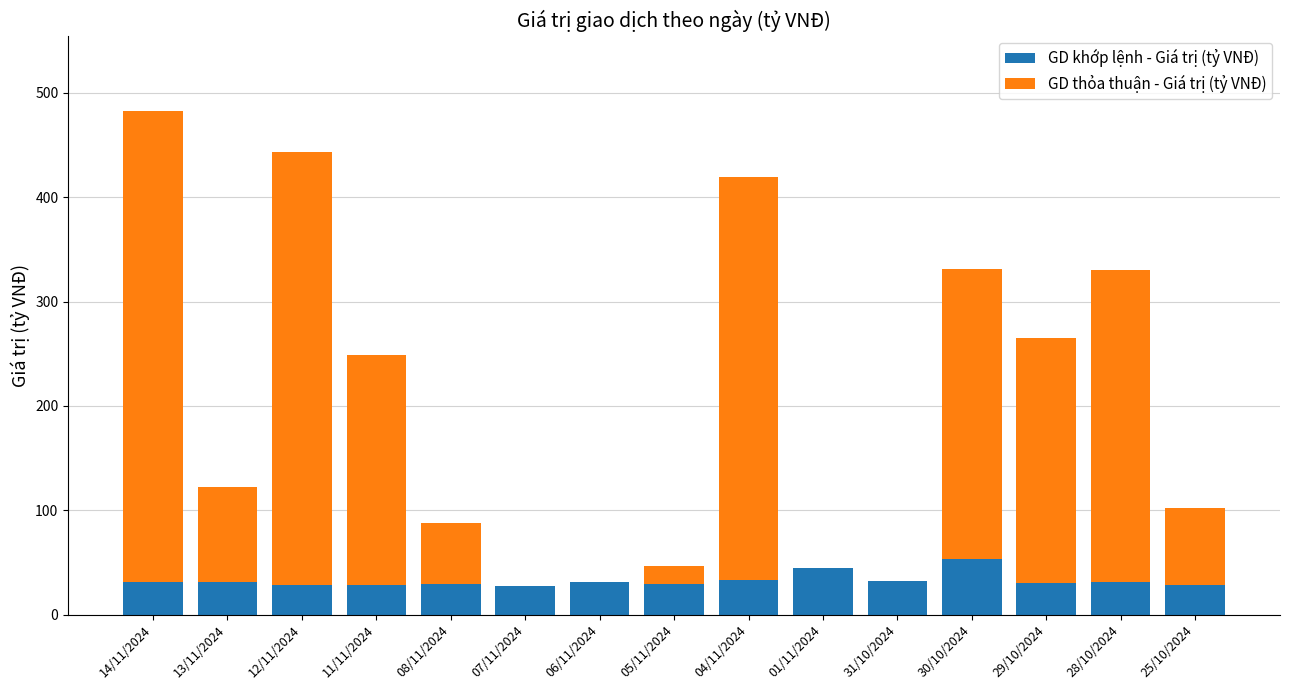

What is the total value across all series at 25/10/2024?

102.0